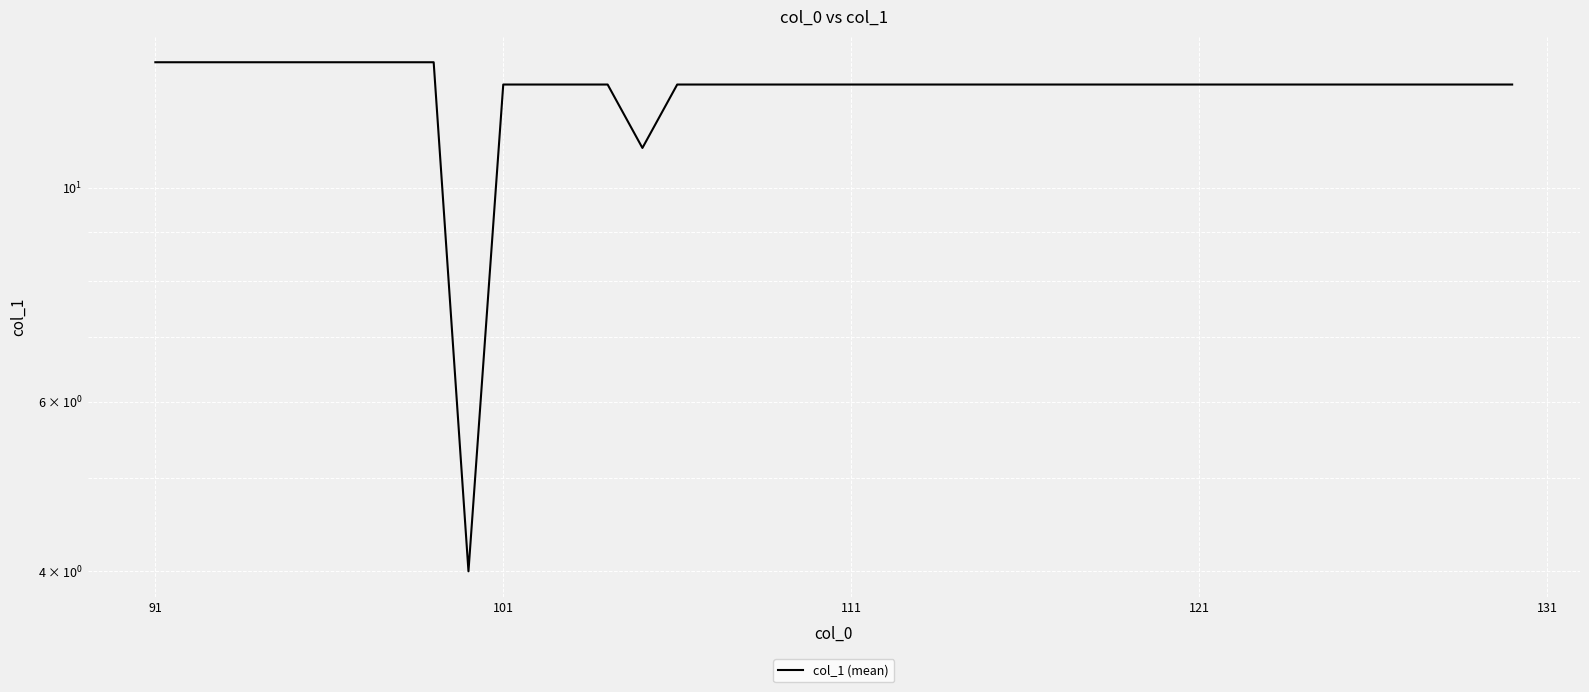

What is the minimum value shown in the chart?

4.0